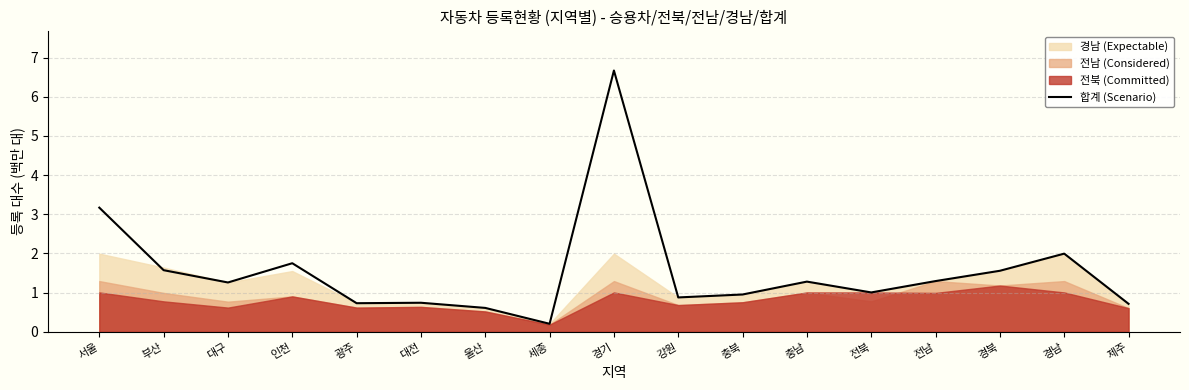

Read the value at 제주.

0.7